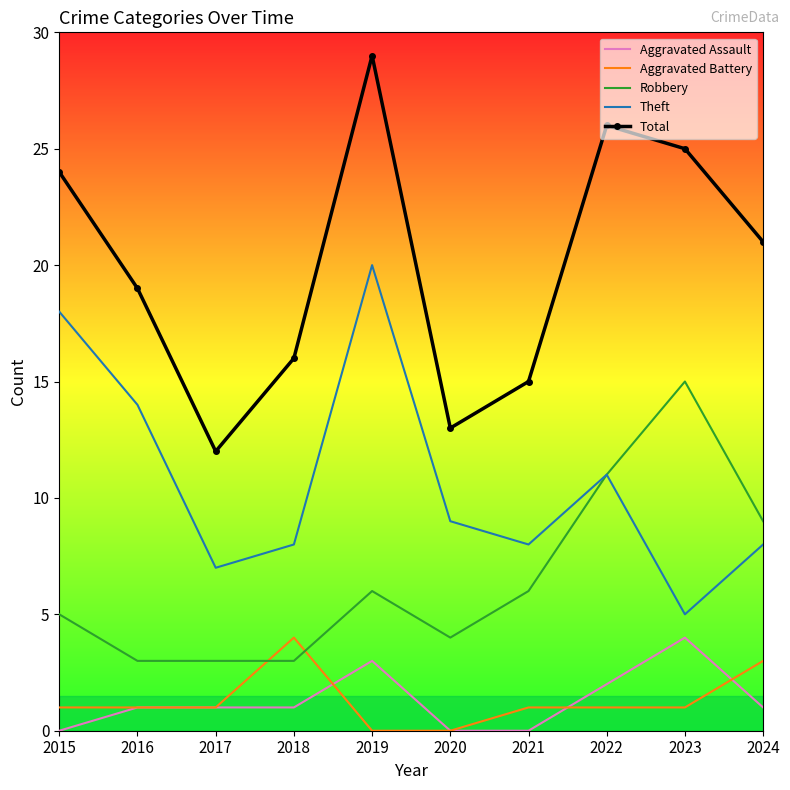

Which series has the largest total across all categories?

Total